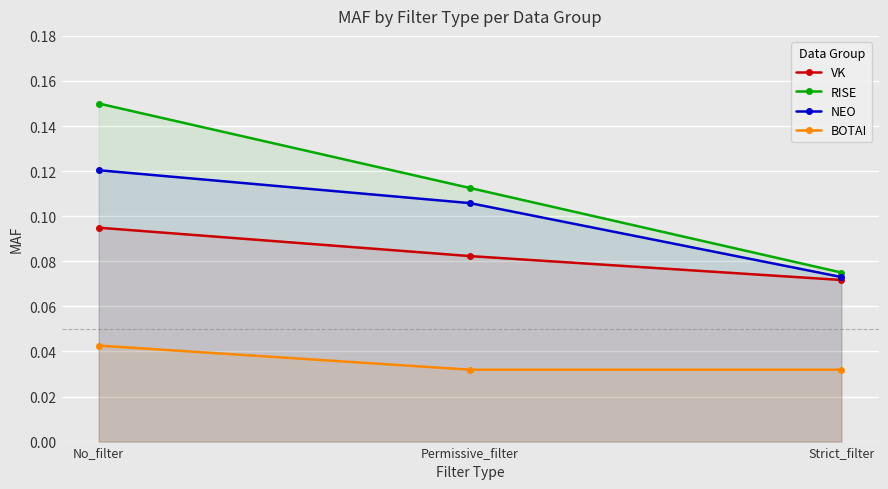

What is the label of the 3rd point from the left?

Strict_filter